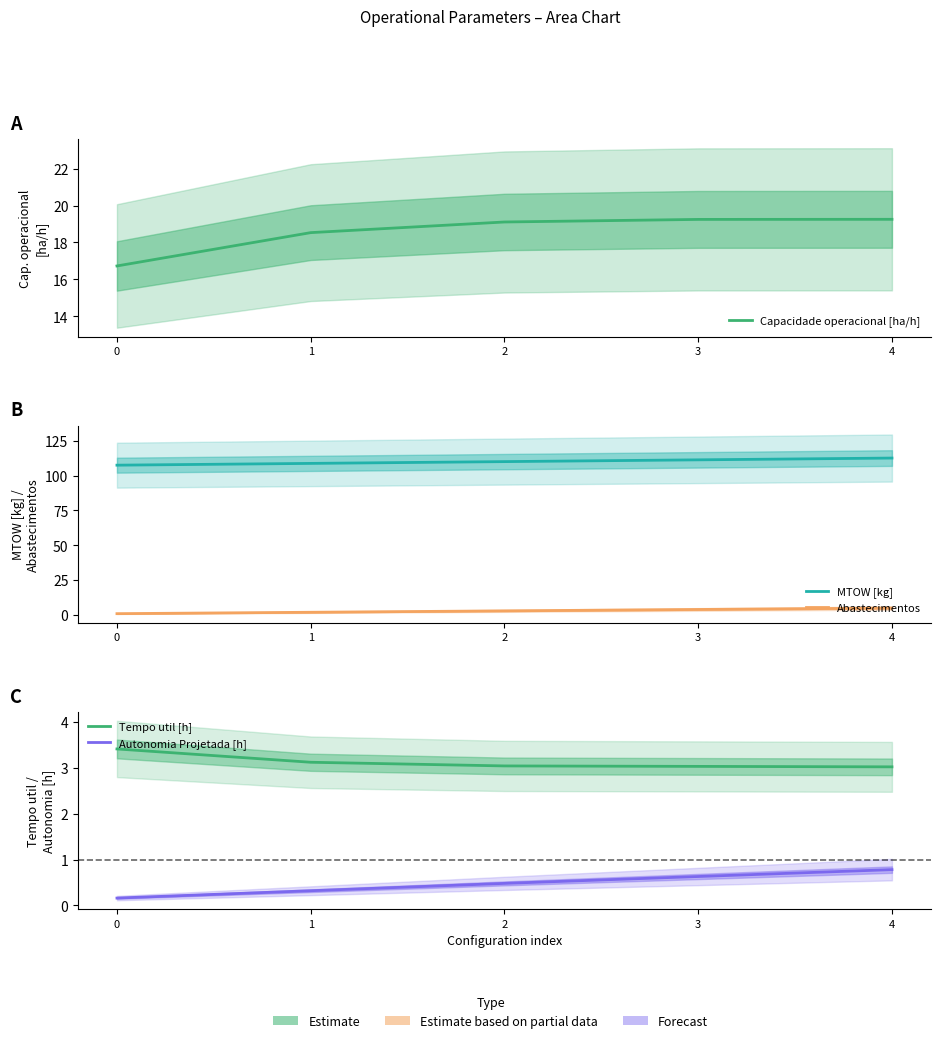

What is the difference between the Autonomia Projetada [h] values at 2 and 4?

0.3